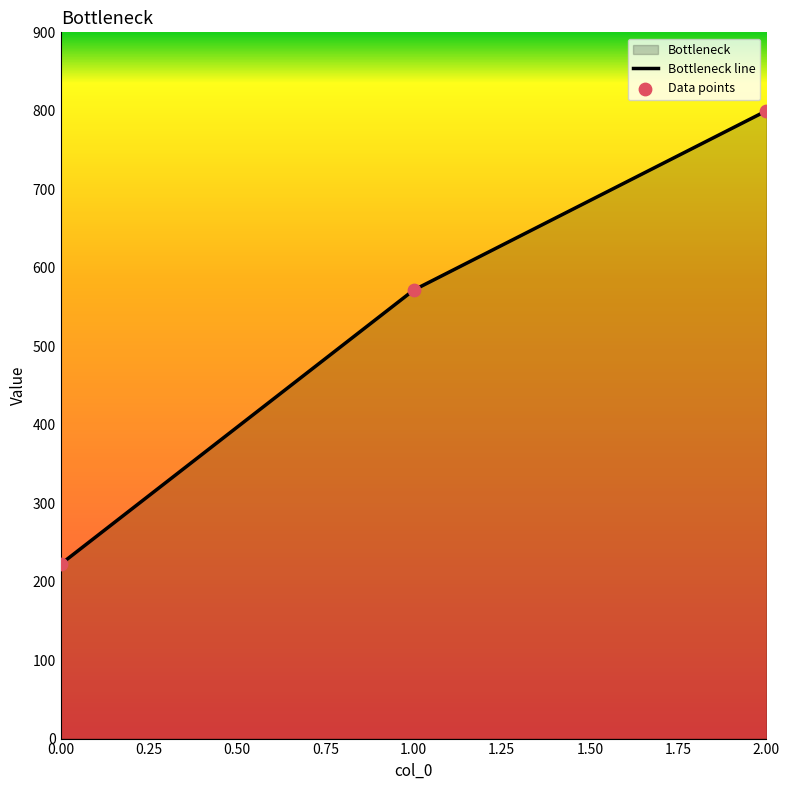

List the labels in order of value, largest first.

2.00, 1.00, 0.00